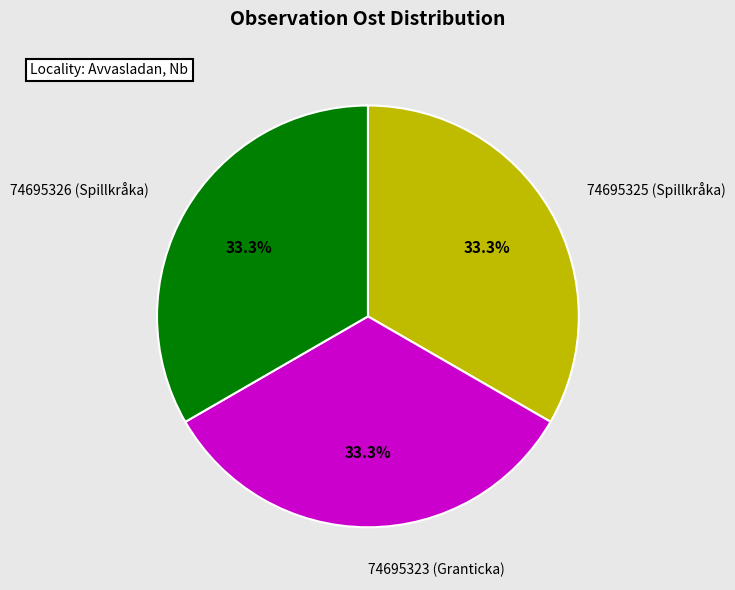

Approximately how many times larger is the value at 74695325 (Spillkråka) compared to 74695323 (Granticka)?

1.0